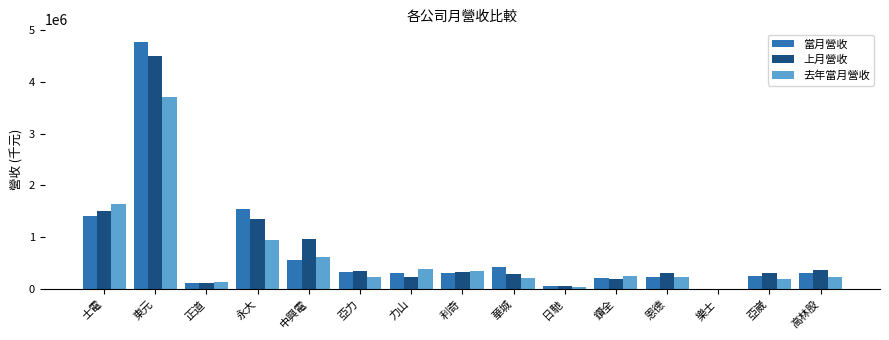

At which category is the sum across all series the highest?

東元